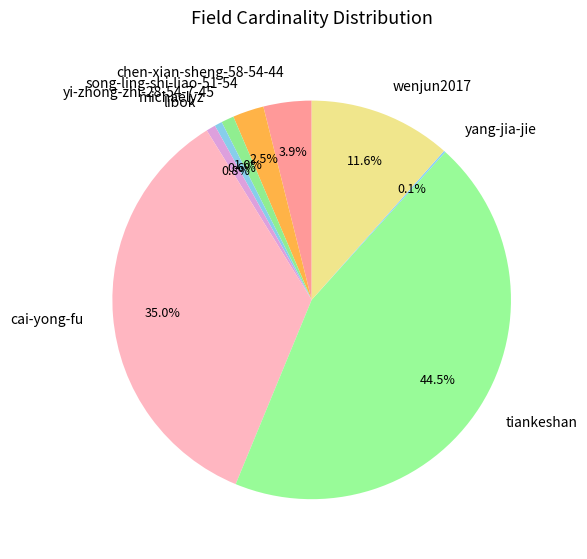

Which slice is the largest?

tiankeshan